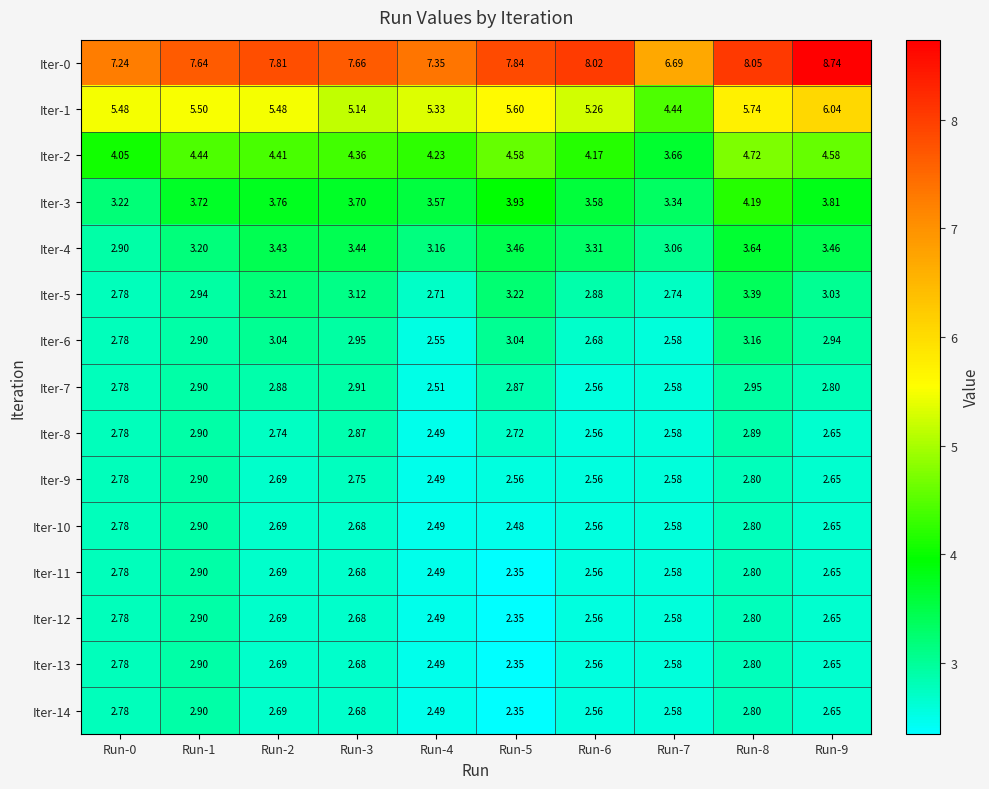

Is the value of Iter-1 at Run-4 greater than the value of Iter-9 at Run-3?

Yes